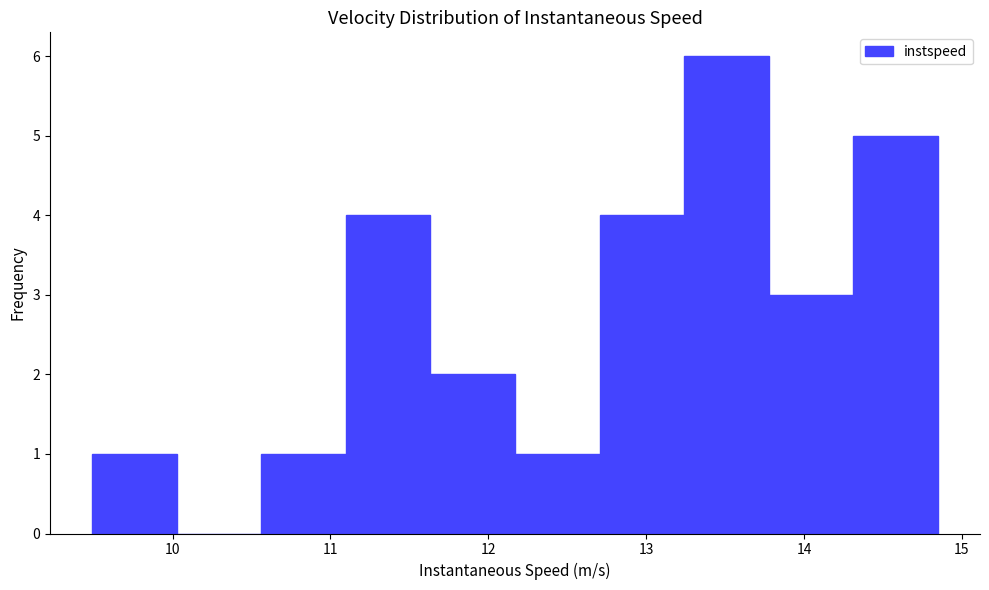

How tall is the bar that spans 11.1 to 11.6 on the x-axis? Neither the bar edges nor the heights are printed on the chart, so give them approximately, as read against the axes.

4